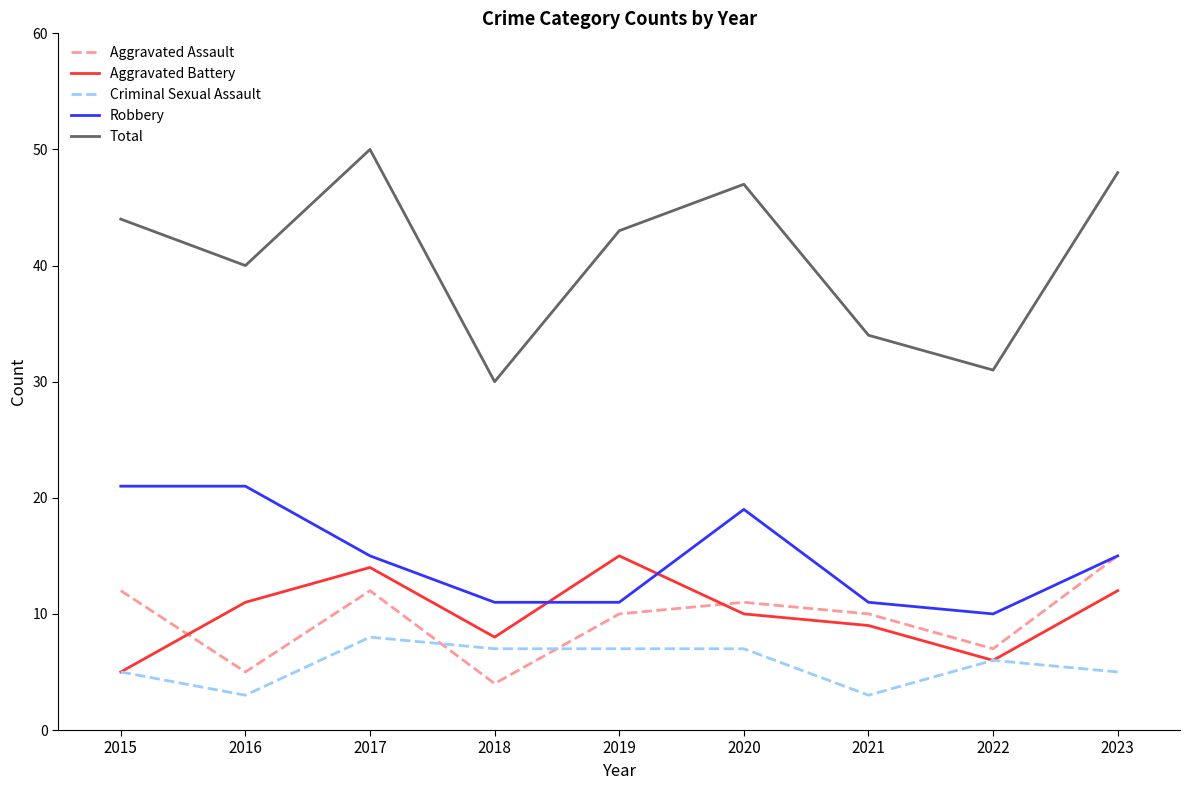

Between 2018 and 2020, which series saw the biggest shift?

Total